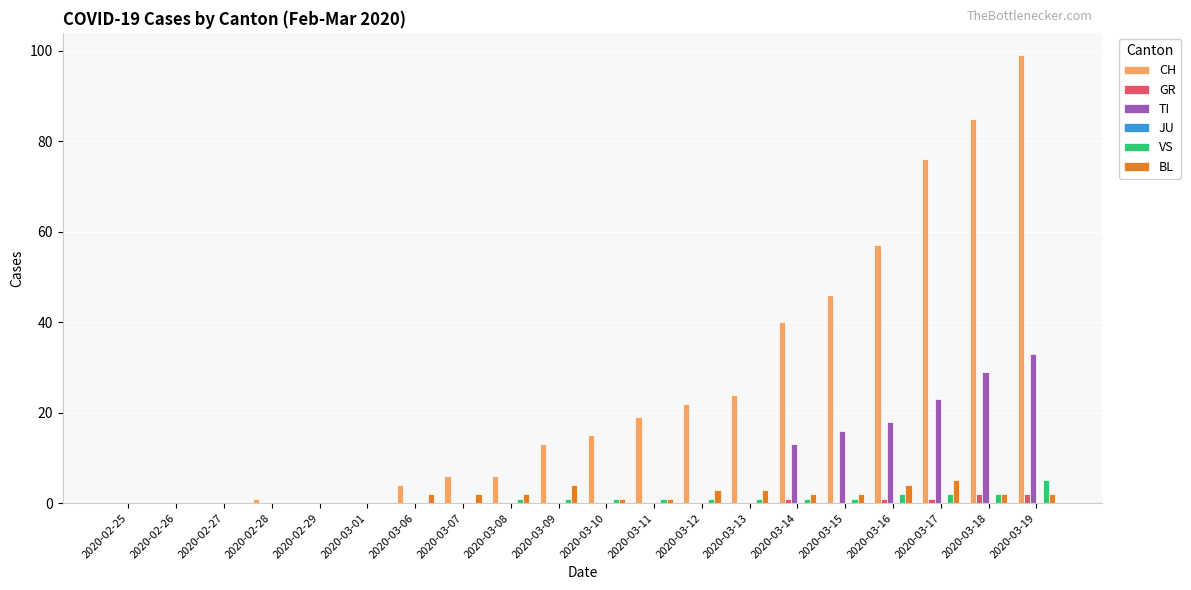

Where is CH nearest to the value 49?

2020-03-15